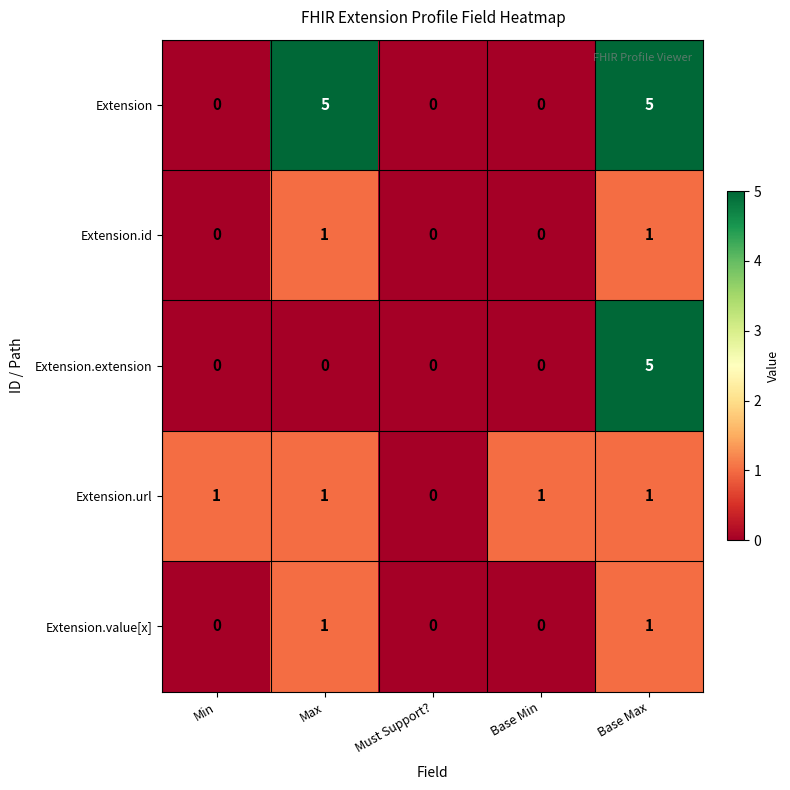

What is the spread (max minus min) of values at Base Max?

4